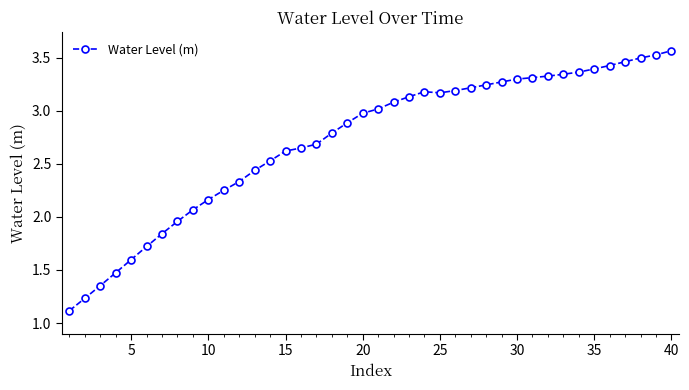

What is the sum of all values?

108.7